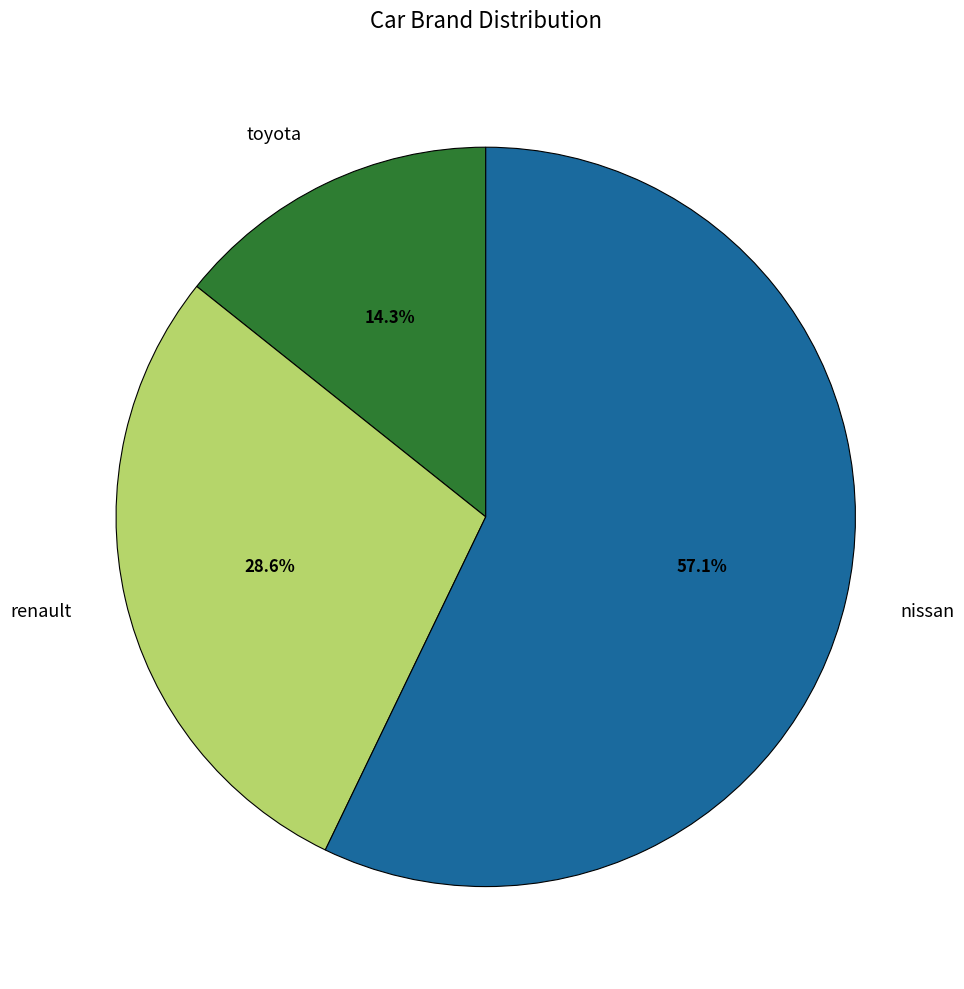

How many segments does this pie chart have?

3